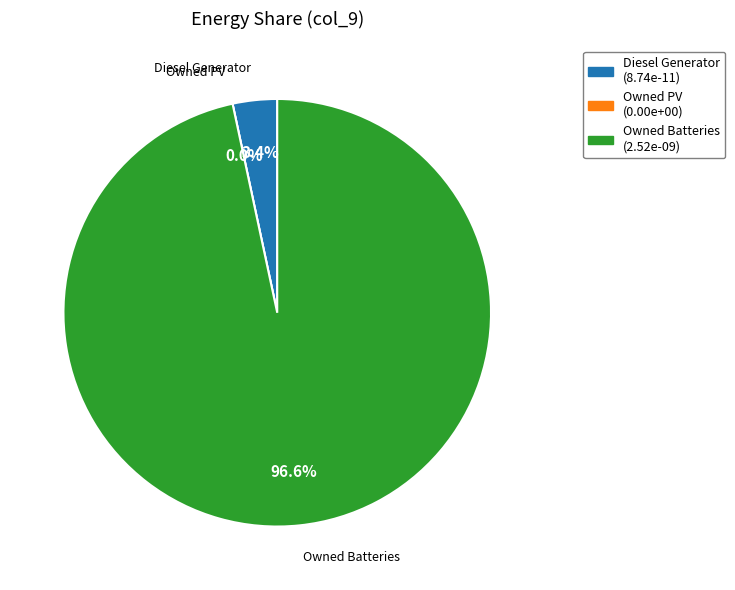

Rank the categories by value from highest to lowest.

Owned Batteries, Diesel Generator, Owned PV